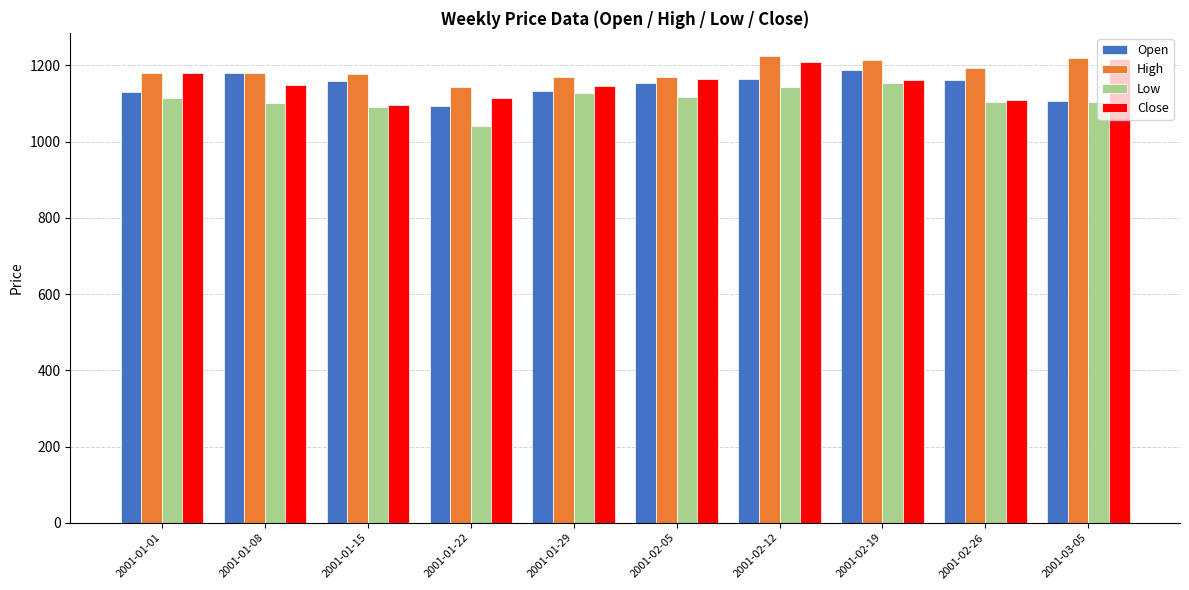

Is it true that Close equals 1807.9 at 2001-01-29?

False